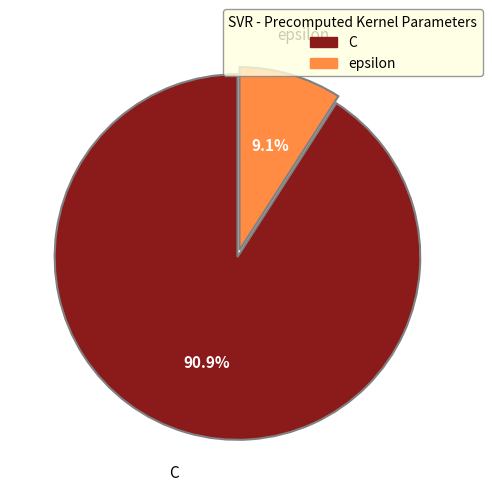

To the nearest percent, what is the average slice percentage?

50%